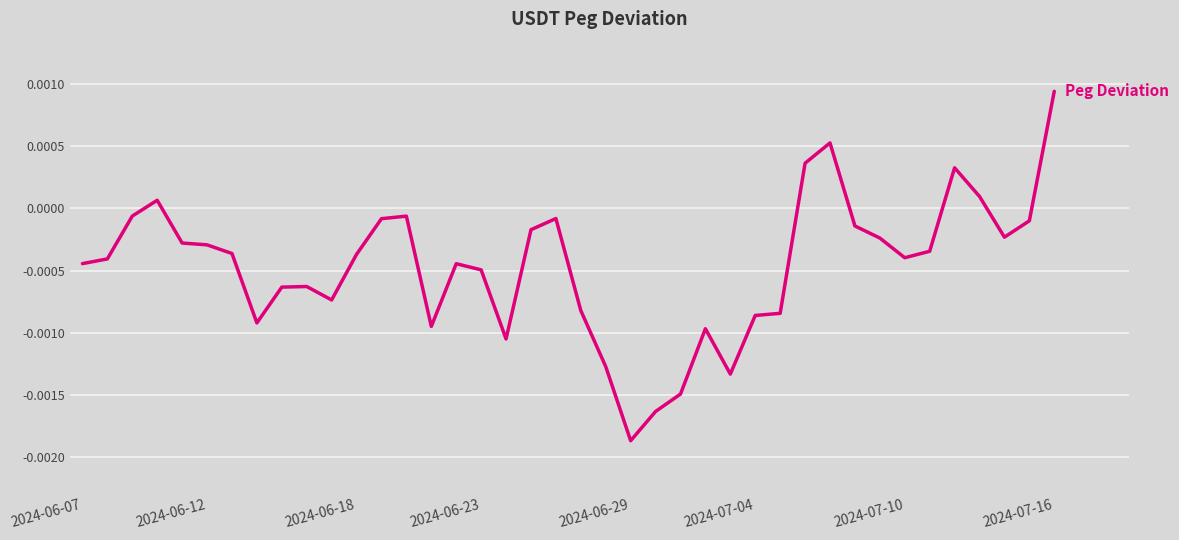

At which category does the chart reach its minimum across all series?

2024-06-29